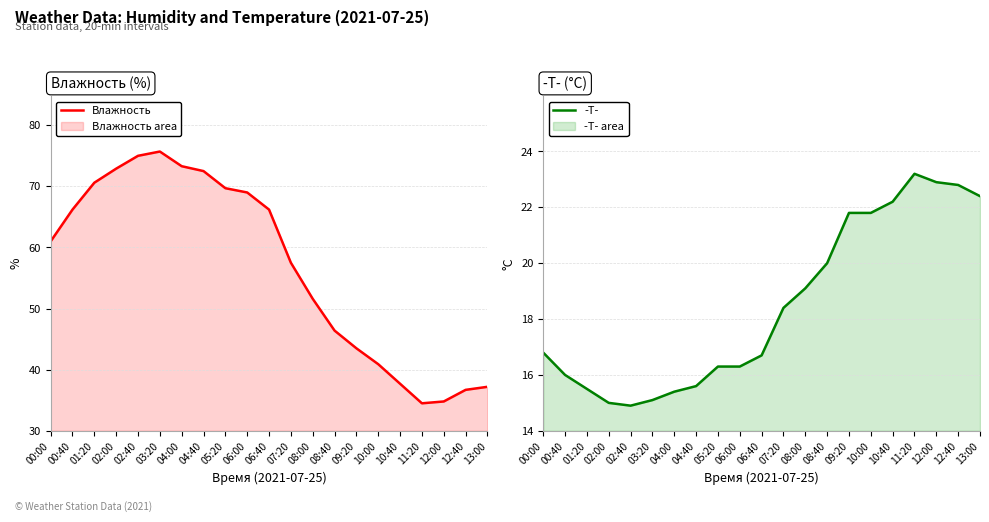

Is it true that Влажность equals 102.0 at 07:20?

False